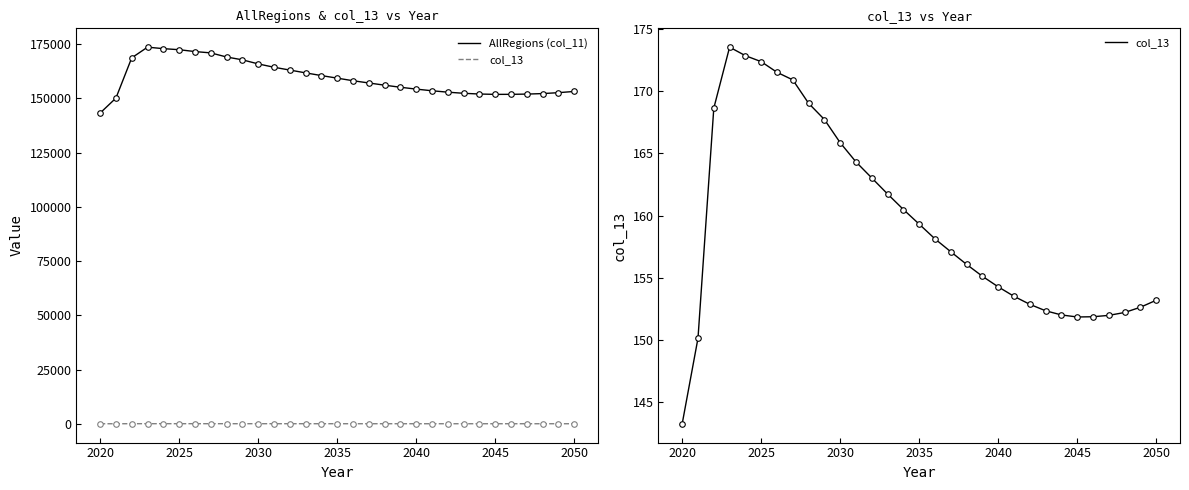

Reading left to right, what are all the values shown in this chart?

AllRegions (col_11): 143220.2	150114.7	168650.9	173566.1	172880.8	172396.6	171540.1	170927.4	169041.5	167734.2	165862.8	164315.3	163022.1	161730.8	160482.4	159301.9	158112.3	157076.1	156058.0	155101.2	154250.4	153486.3	152841.7	152322.4	151987.6	151823.2	151843.6	151954.7	152187.3	152612.0	153175.4
col_13: 143.2	150.1	168.7	173.6	172.9	172.4	171.5	170.9	169.0	167.7	165.9	164.3	163.0	161.7	160.5	159.3	158.1	157.1	156.1	155.1	154.3	153.5	152.8	152.3	152.0	151.8	151.8	152.0	152.2	152.6	153.2